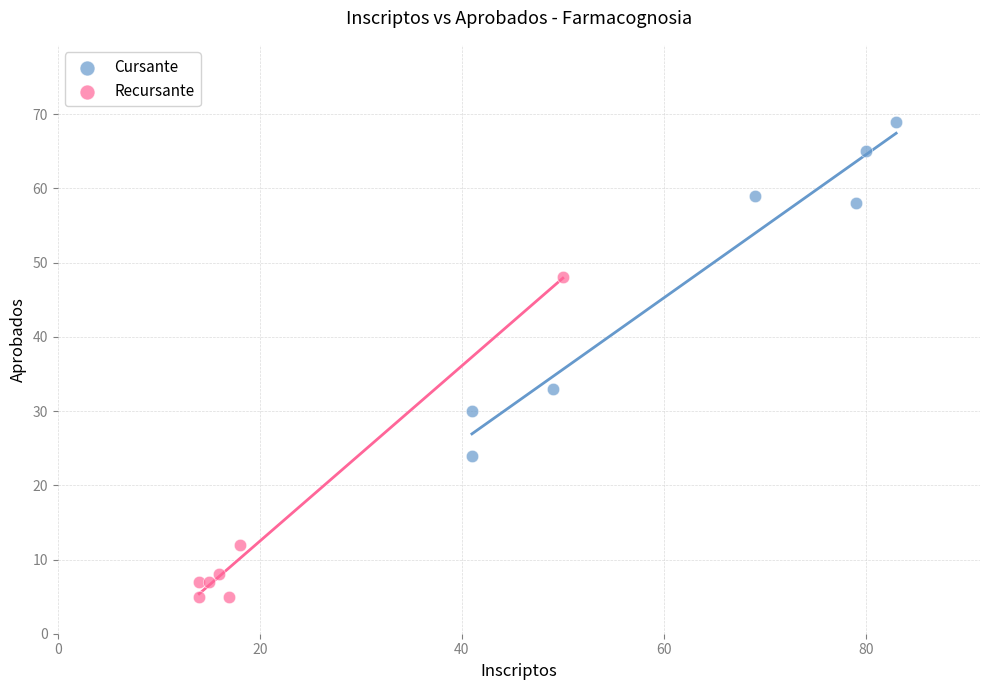

Which series reaches the maximum Y coordinate?

Cursante